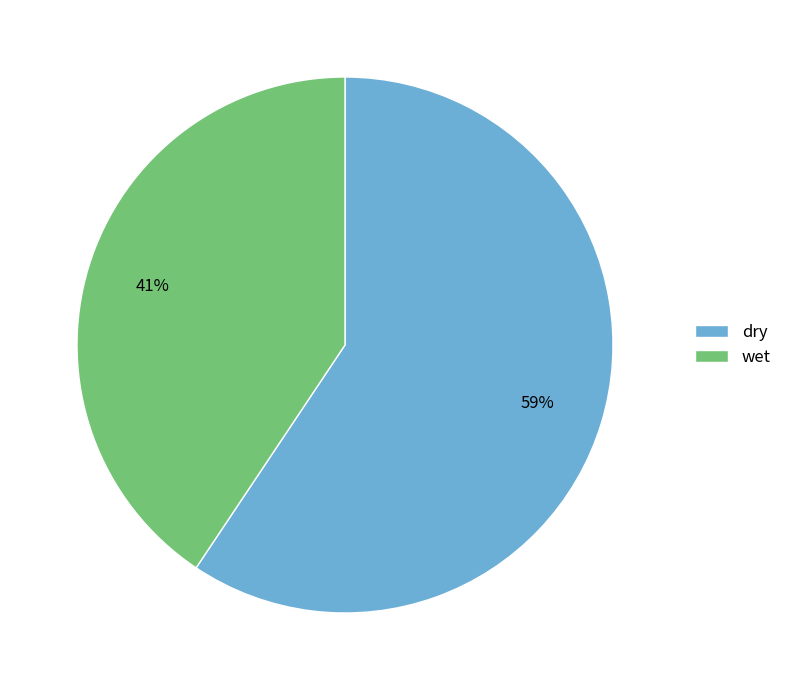

Is the sum of dry and wet greater than half?

Yes